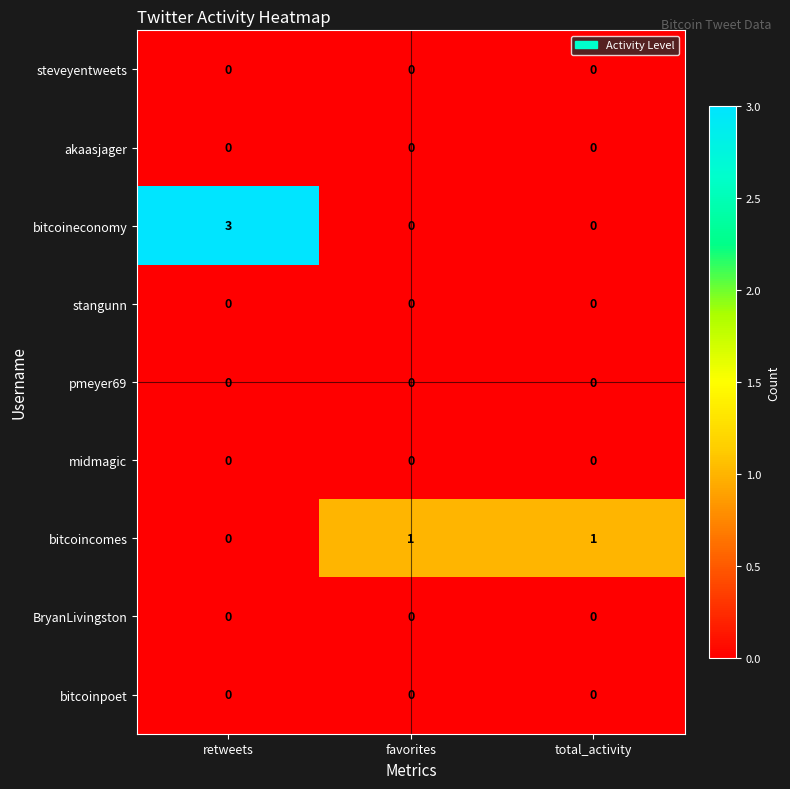

The value of bitcoineconomy at total_activity is 1. True or false?

False